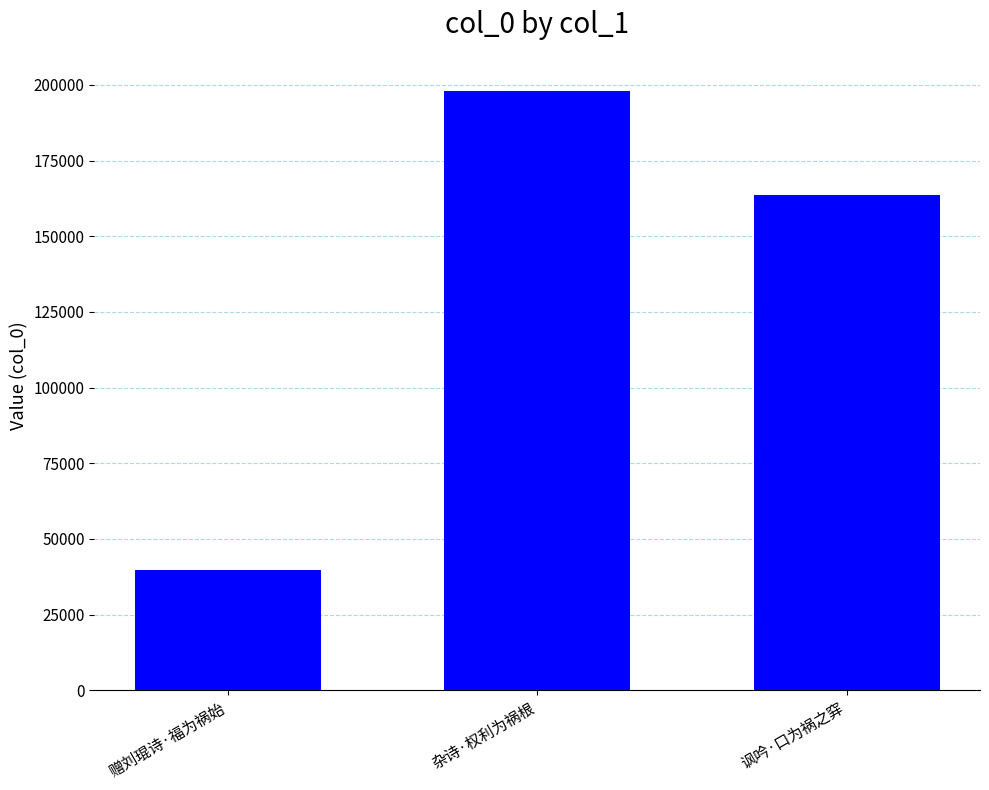

At which label does the data first exceed 163542?

杂诗·权利为祸根